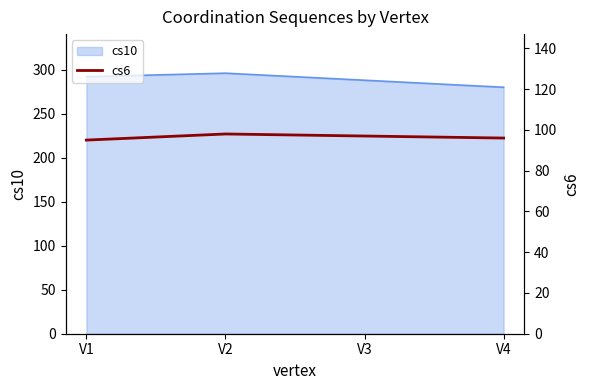

How many lines are shown in the chart?

1